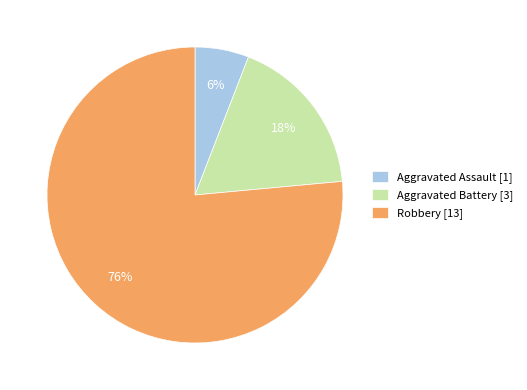

What is the largest slice in the pie chart?

Robbery